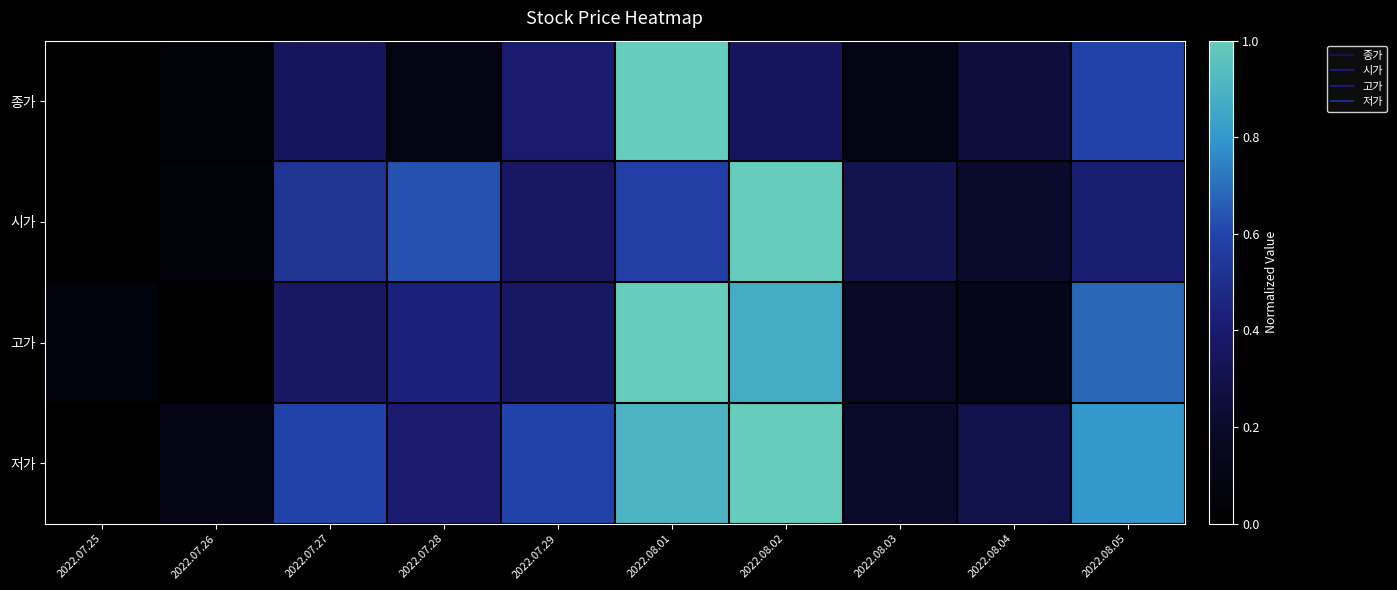

Which series changed the most between 2022.08.03 and 2022.08.05?

저가